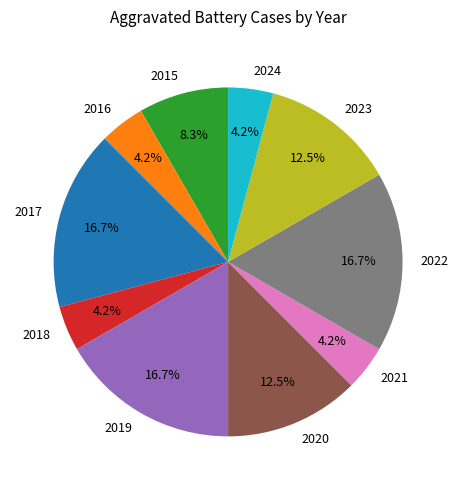

How much of the chart is everything except 2023?

87.5%